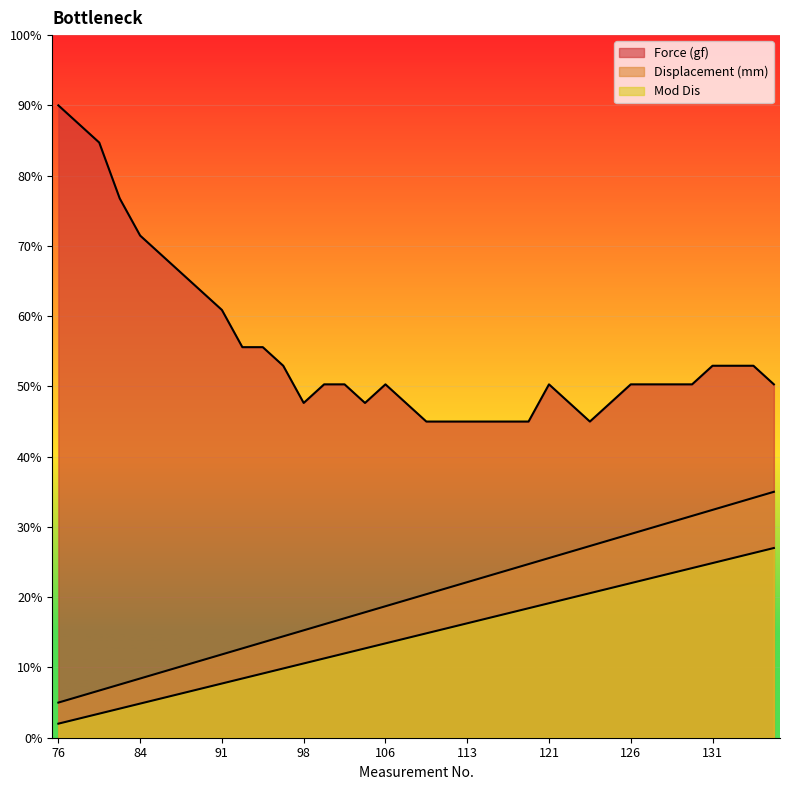

In Force (gf), how many points are higher than both neighbors (excluding endpoints)?

2